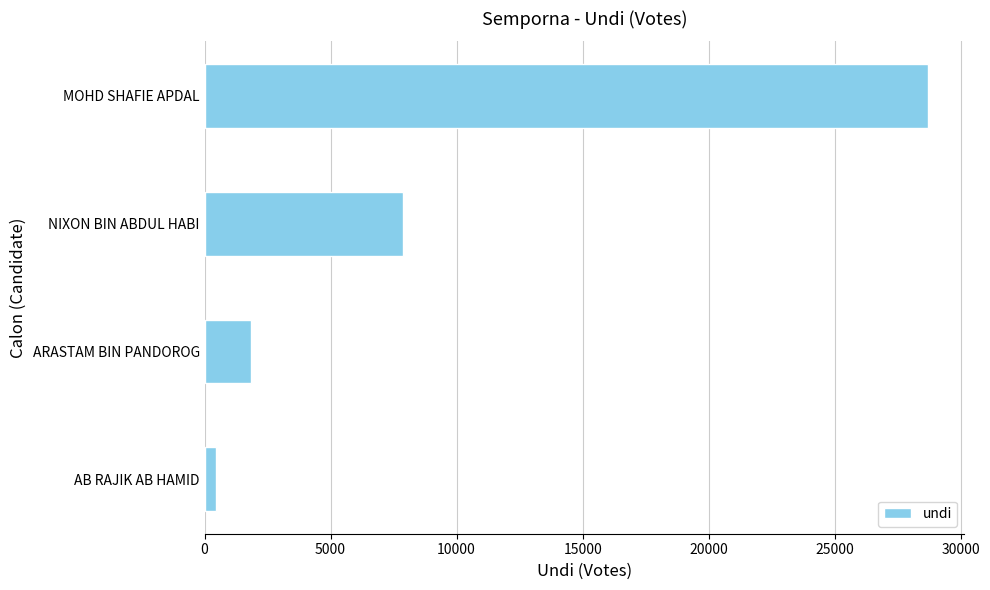

What is the label of the 4th bar from the bottom?

MOHD SHAFIE APDAL